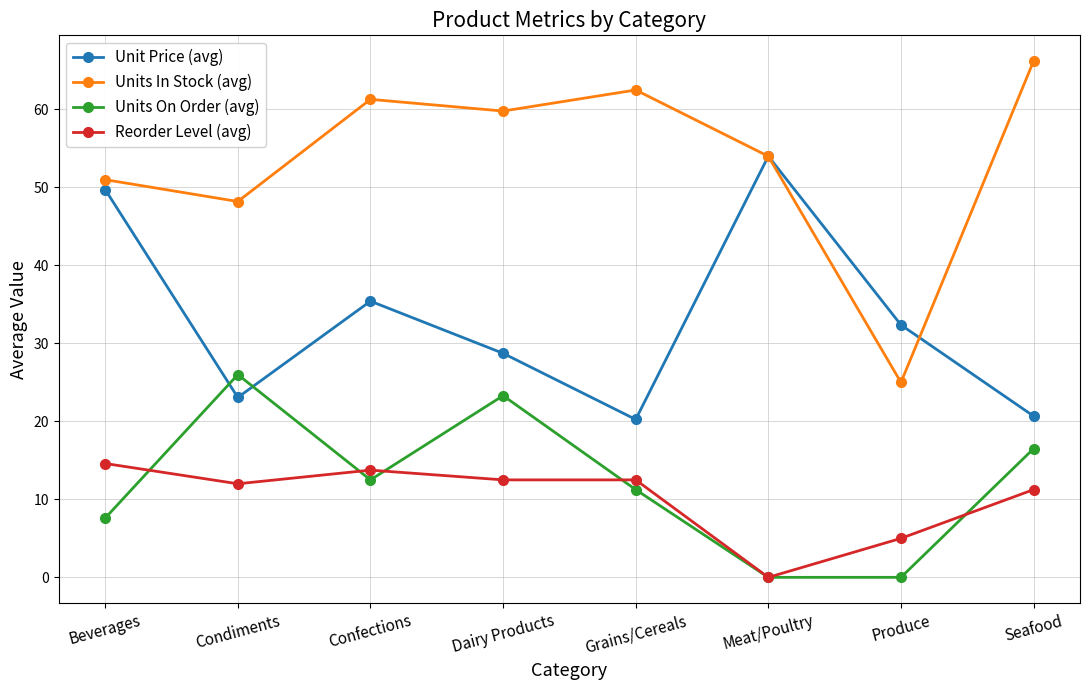

How many data points in Unit Price (avg) are above 32?

4